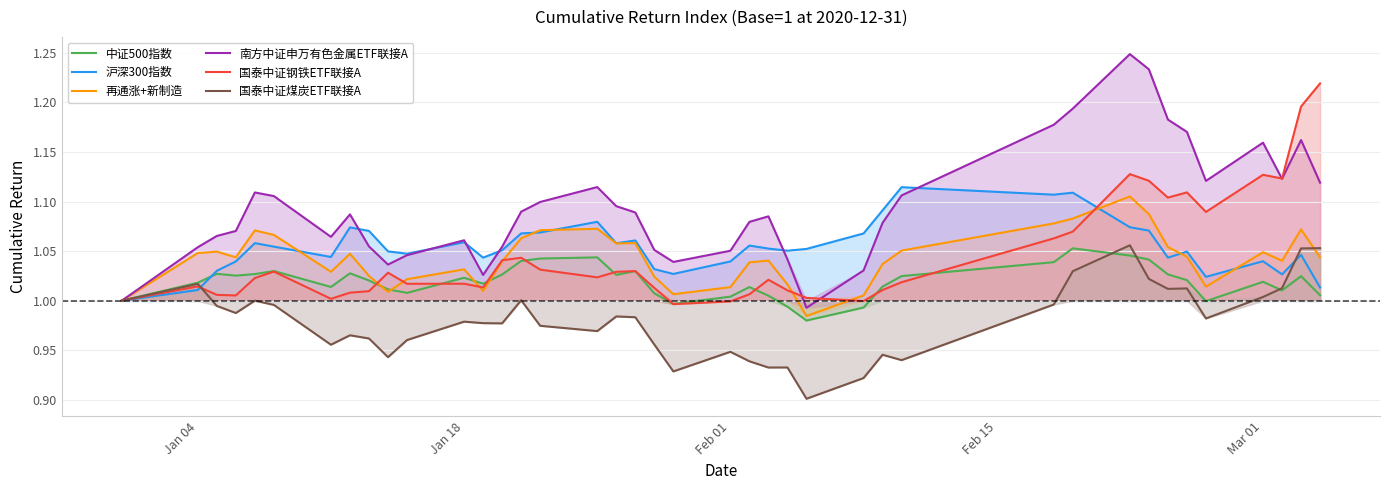

How many lines are shown in the chart?

6